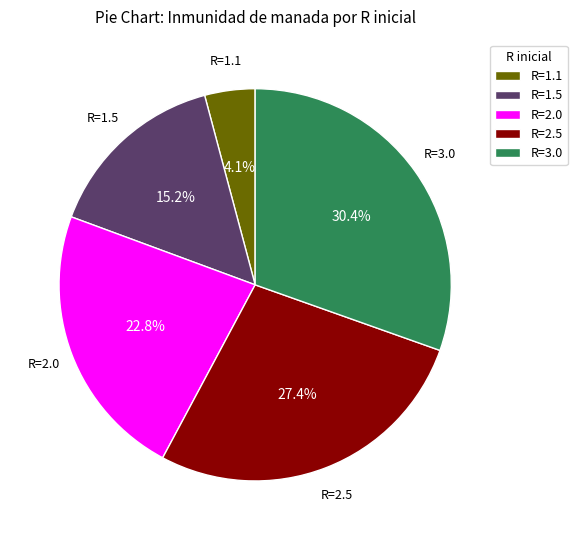

What percentage is the R=2.5 slice, to the nearest percent?

27%